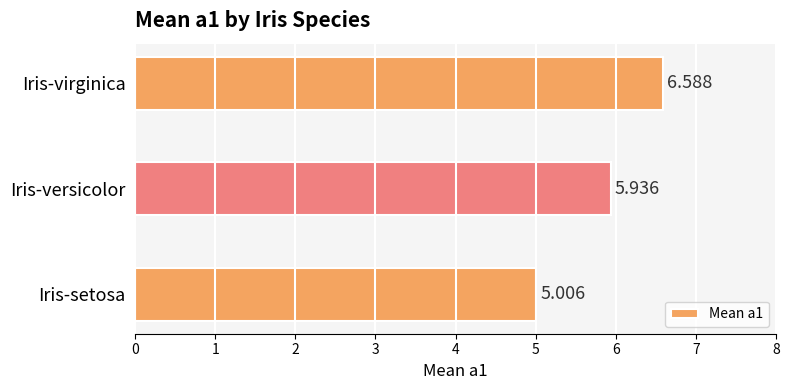

What is the maximum value shown in the chart?

6.6